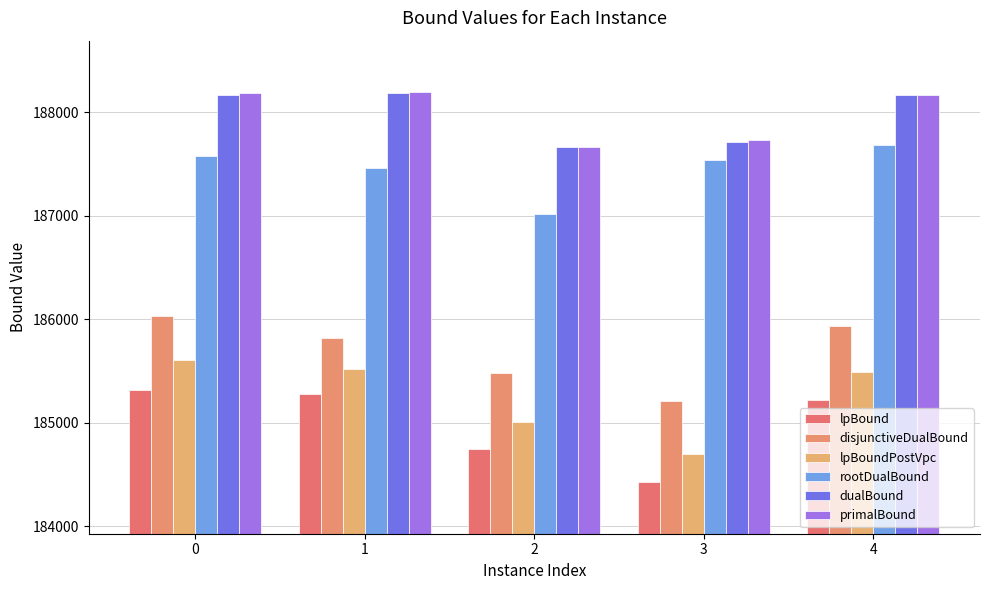

How many data points does each series have?

5